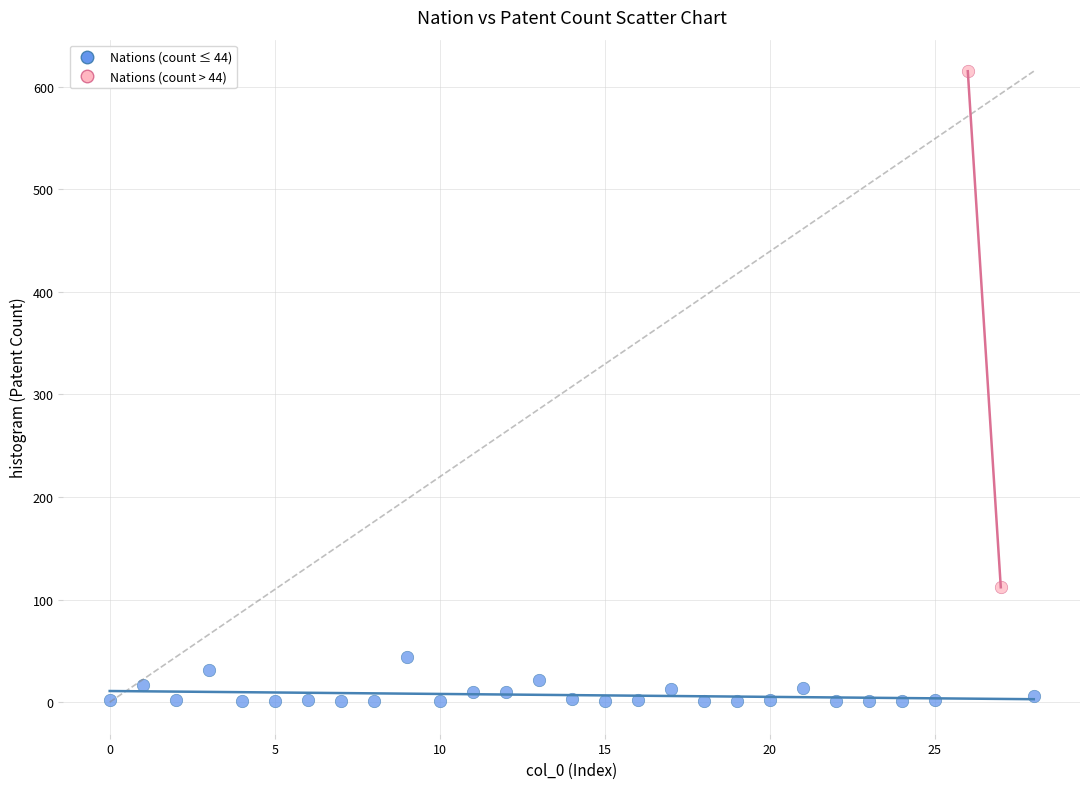

Which series has the widest spread of Y values?

Nations (count > 44)